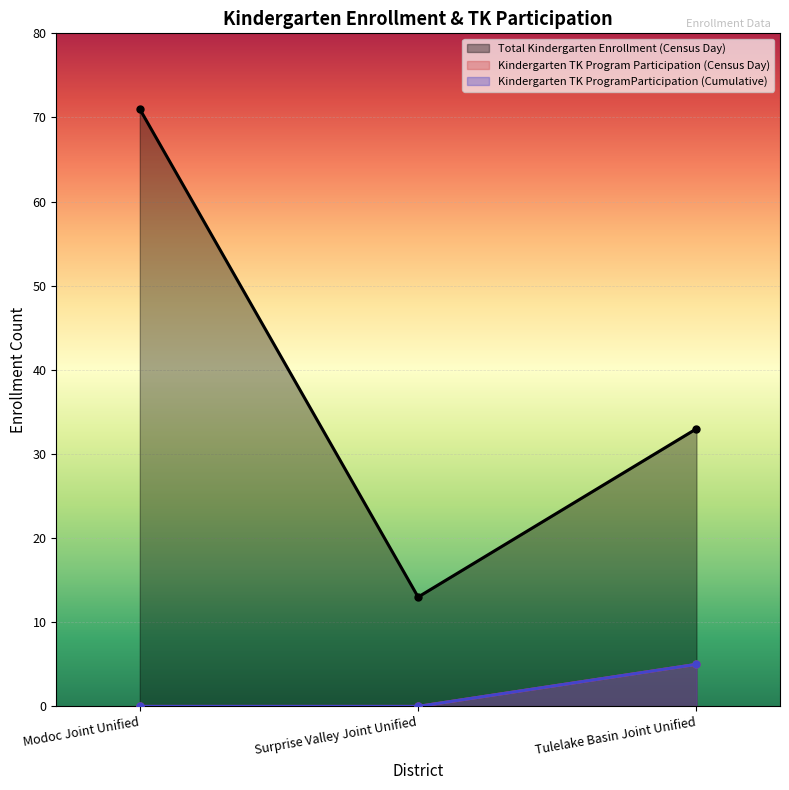

What is the total value across all series at Modoc Joint Unified?

71